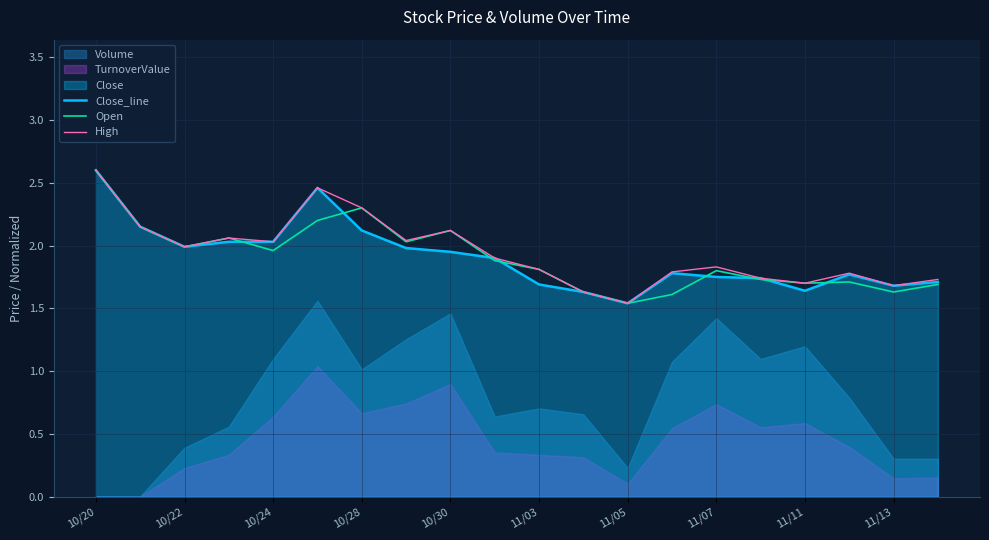

What is the maximum value for Close_line?

2.6